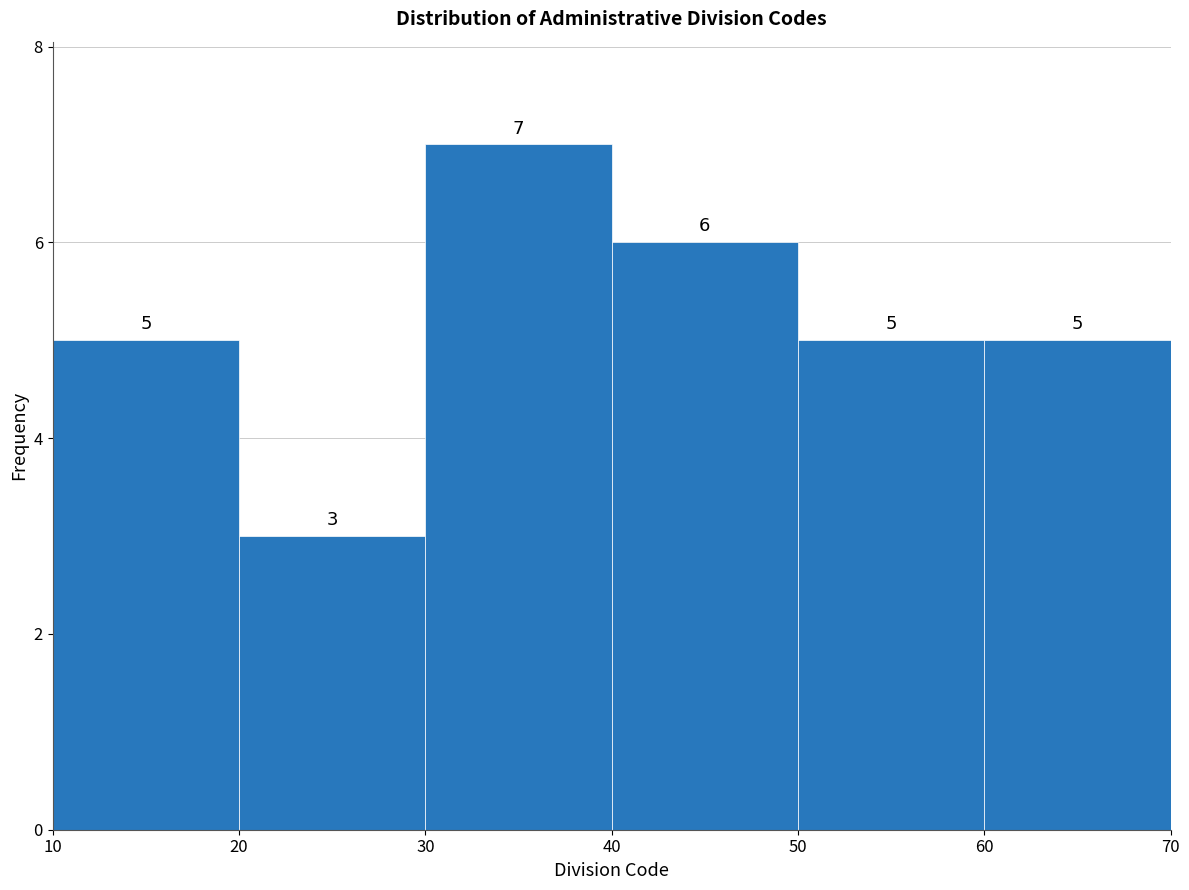

Reading left to right, transcribe this chart: for each bar, give the range it covers on the x-axis and its height.

10 to 20: 5
20 to 30: 3
30 to 40: 7
40 to 50: 6
50 to 60: 5
60 to 70: 5